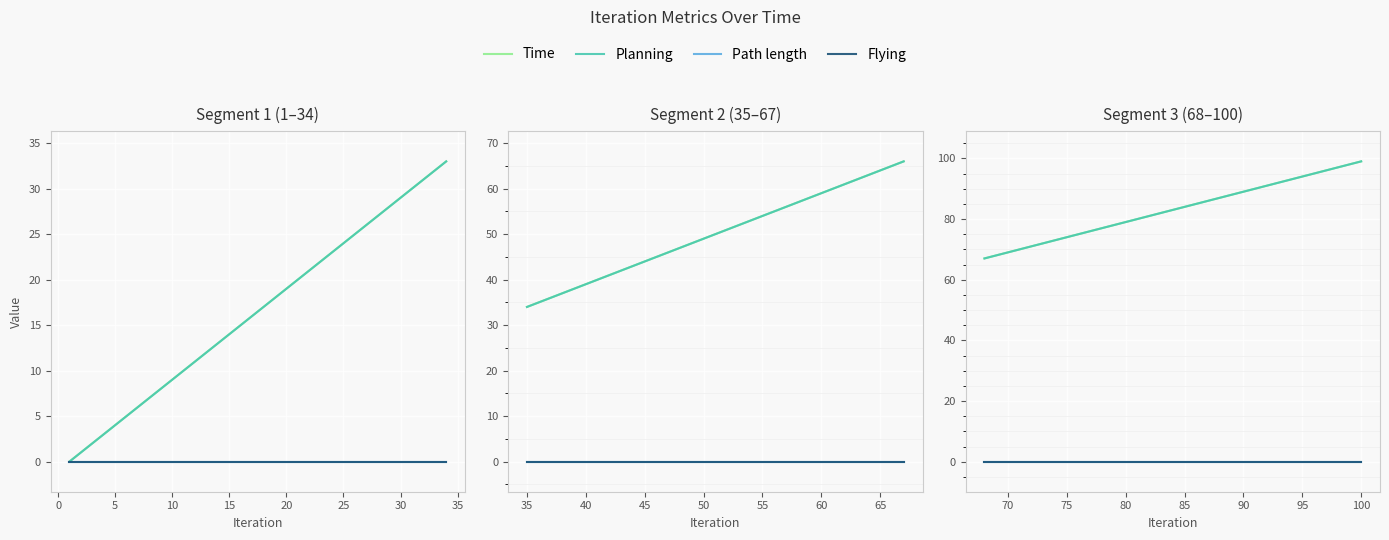

How many lines are shown in the chart?

4